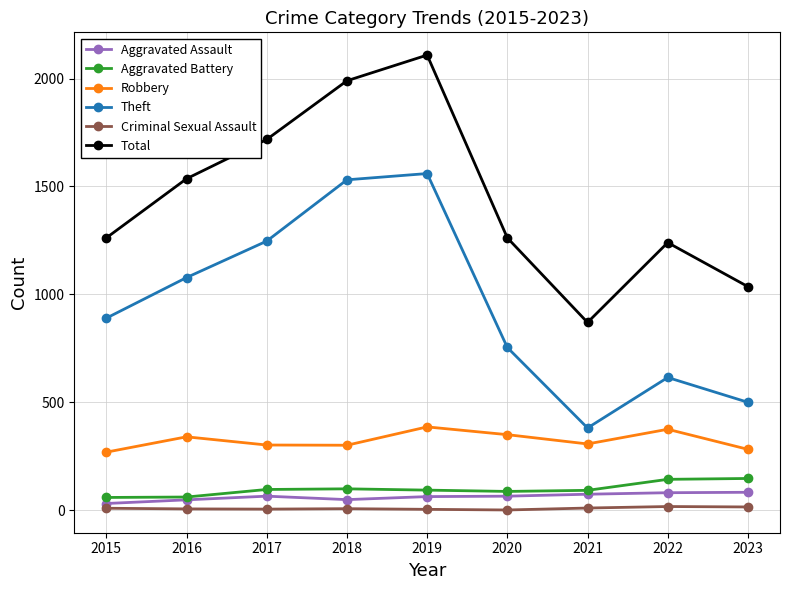

What is the sum of all Criminal Sexual Assault values?

74